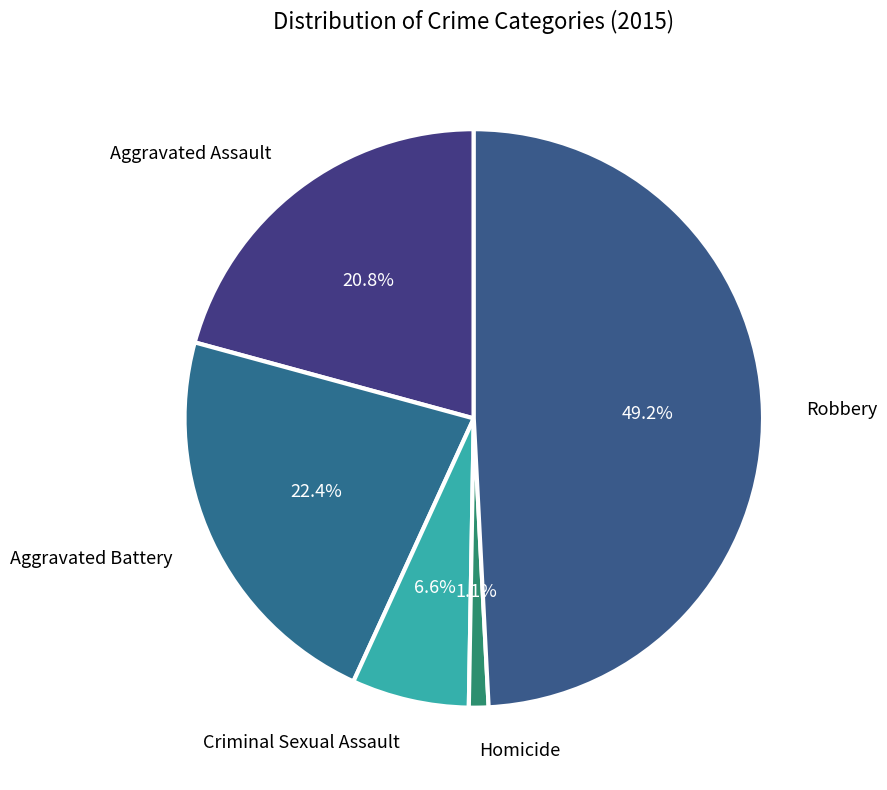

Which slice is the largest?

Robbery